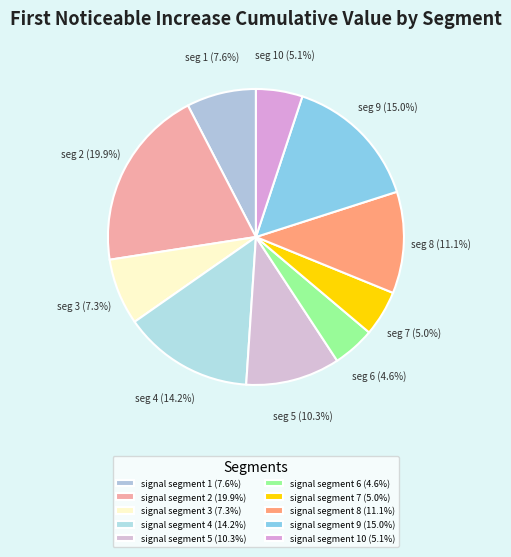

How many segments does this pie chart have?

10